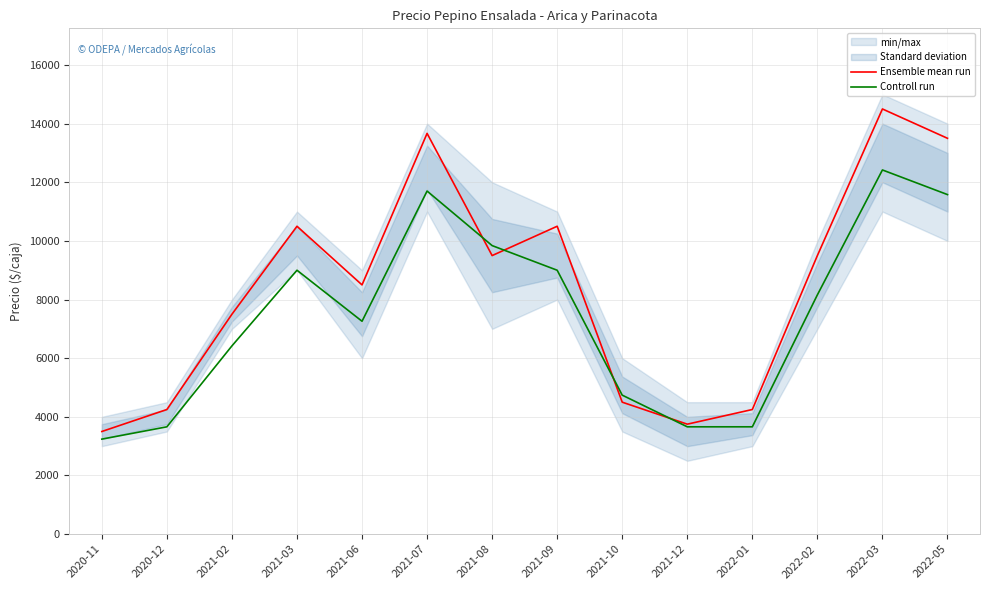

At which label is Ensemble mean run closest to 9000?

2021-06